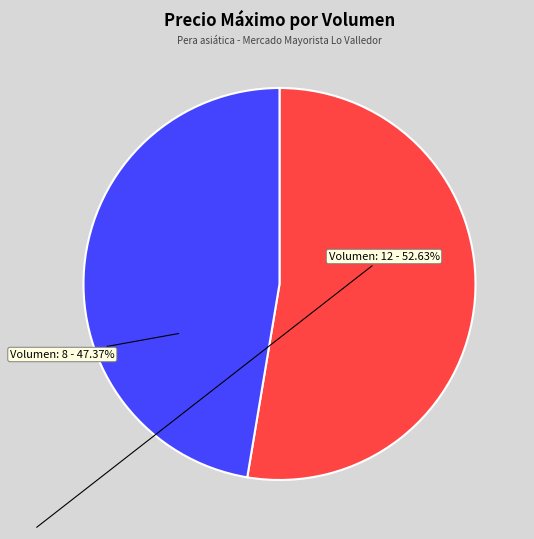

Does any single category account for the majority?

Yes